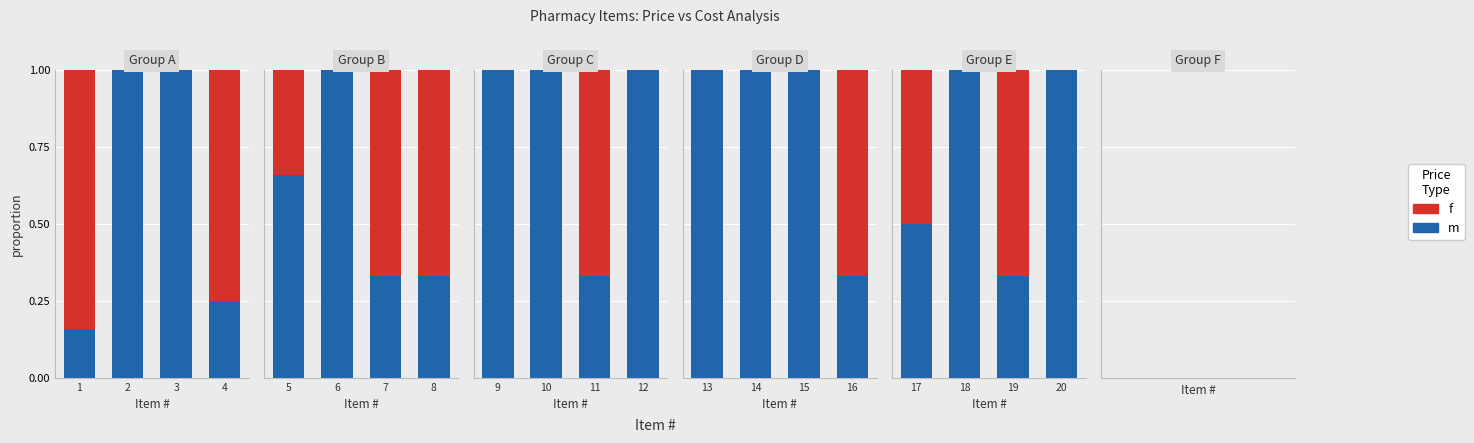

How many distinct data groups are displayed?

2